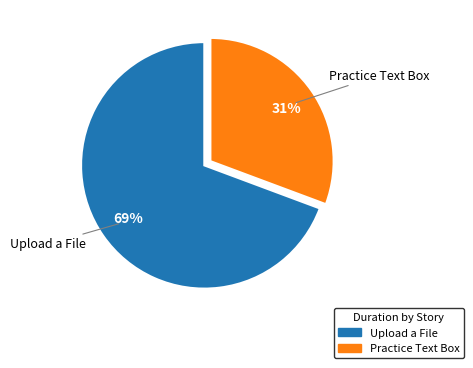

Does Upload a File represent more than half of the total?

Yes